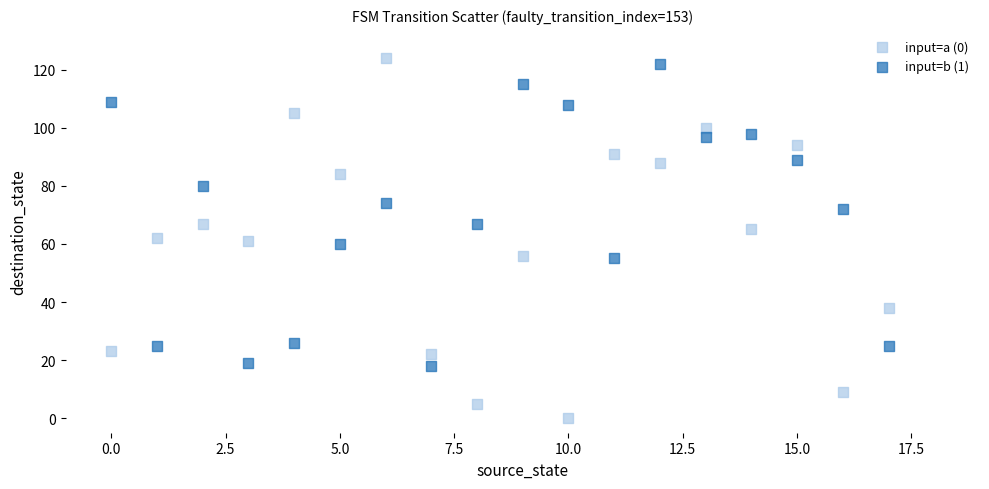

Which series has the widest spread of Y values?

input=a (0)